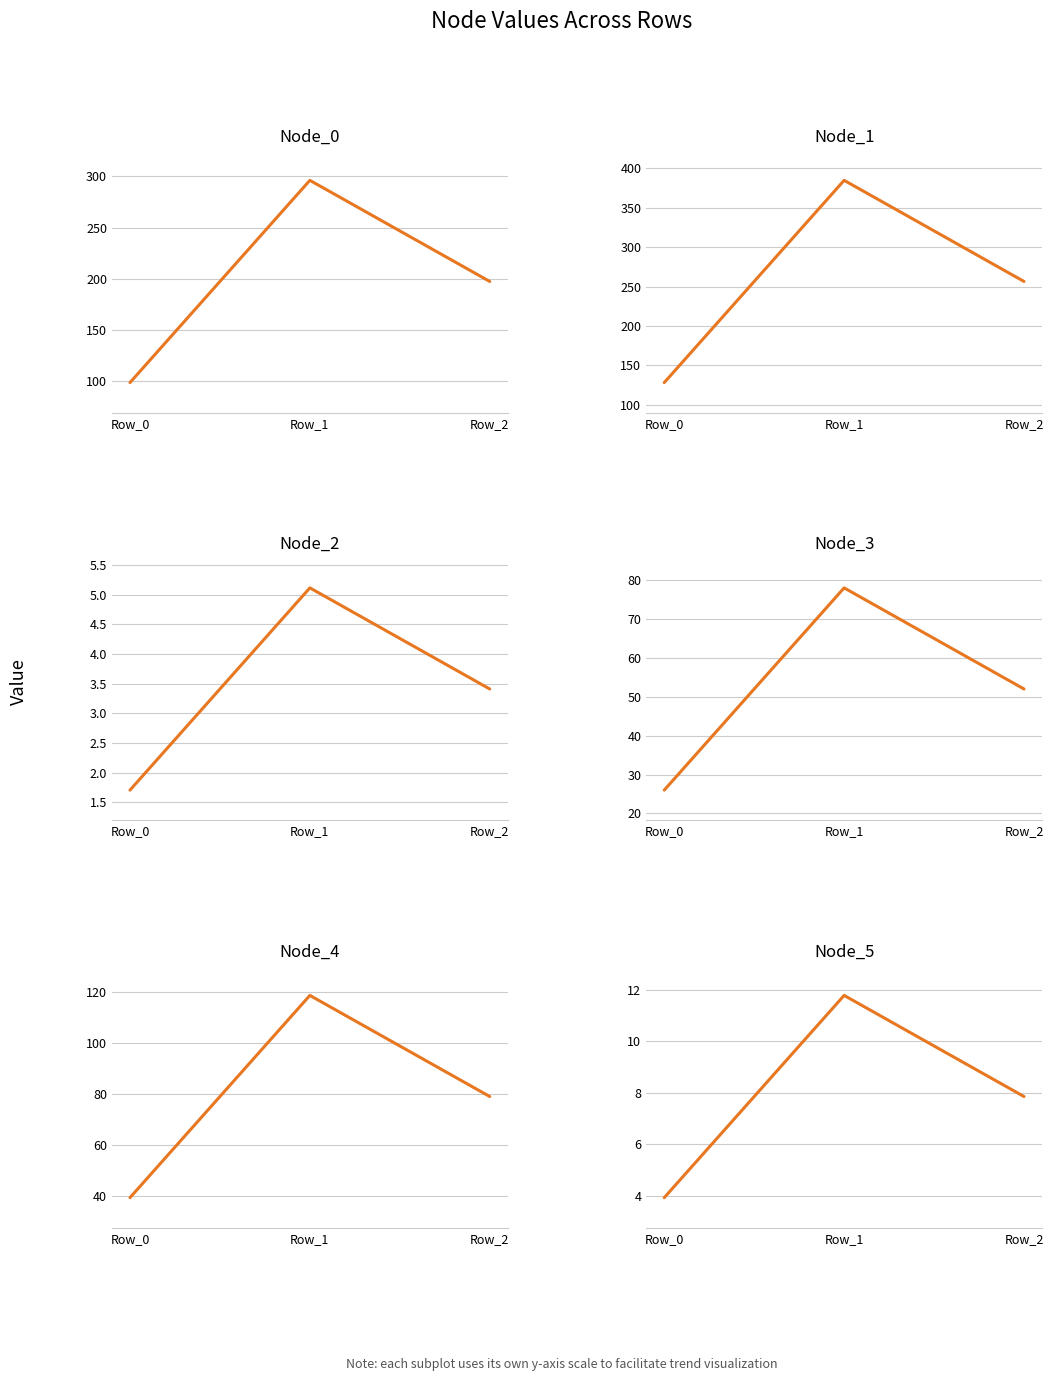

Which series has the largest range (max minus min)?

Node_1